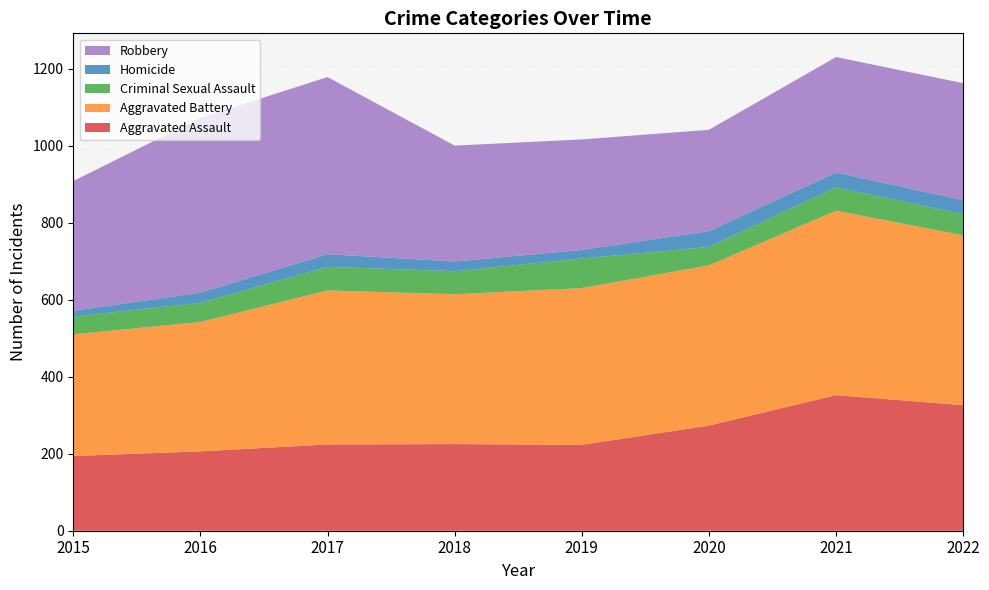

Reading right to left, extract all data points from this chart.

Aggravated Assault: 326	352	273	223	225	224	206	194
Aggravated Battery: 441	479	416	407	389	400	336	316
Criminal Sexual Assault: 55	61	48	77	60	61	50	46
Homicide: 36	38	41	22	25	33	26	15
Robbery: 304	300	263	287	301	460	454	337